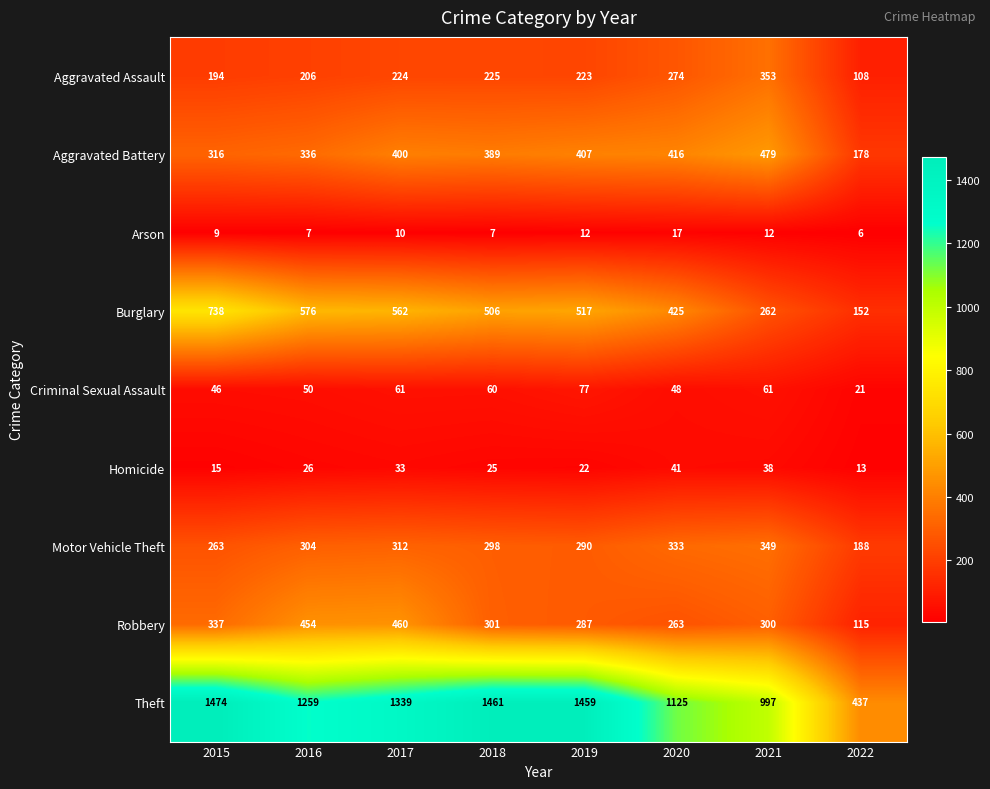

What is the smallest value displayed?

6